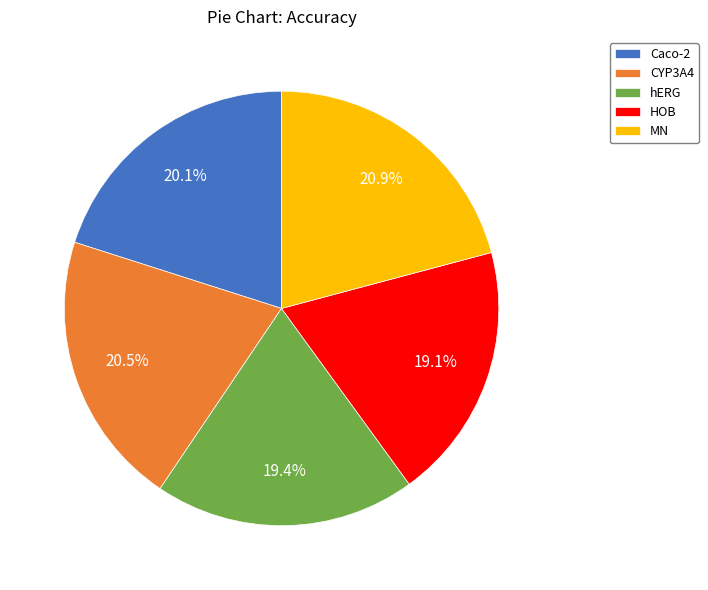

To the nearest percent, what is the difference between the largest and smallest slice percentages?

2%